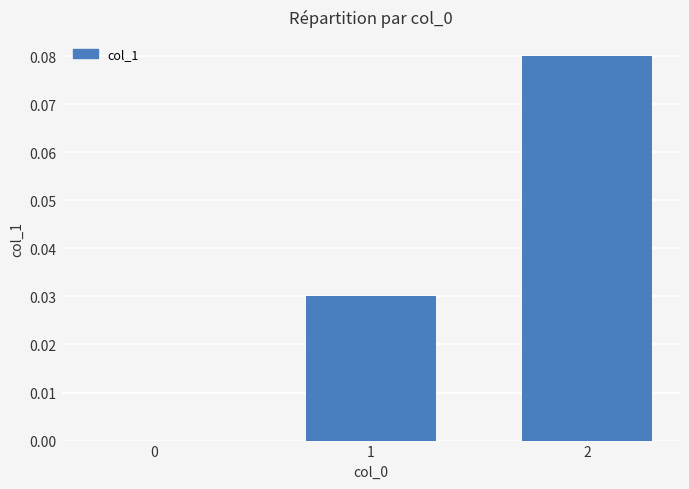

How many data points does each series have?

3